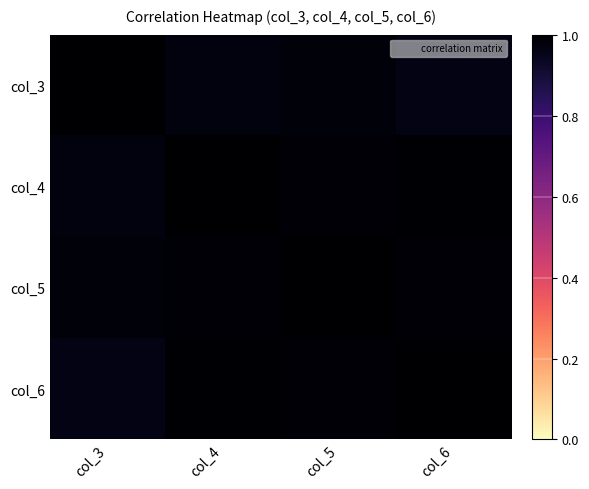

At col_5, list the series in order from smallest to largest.

col_3, col_4, col_6, col_5